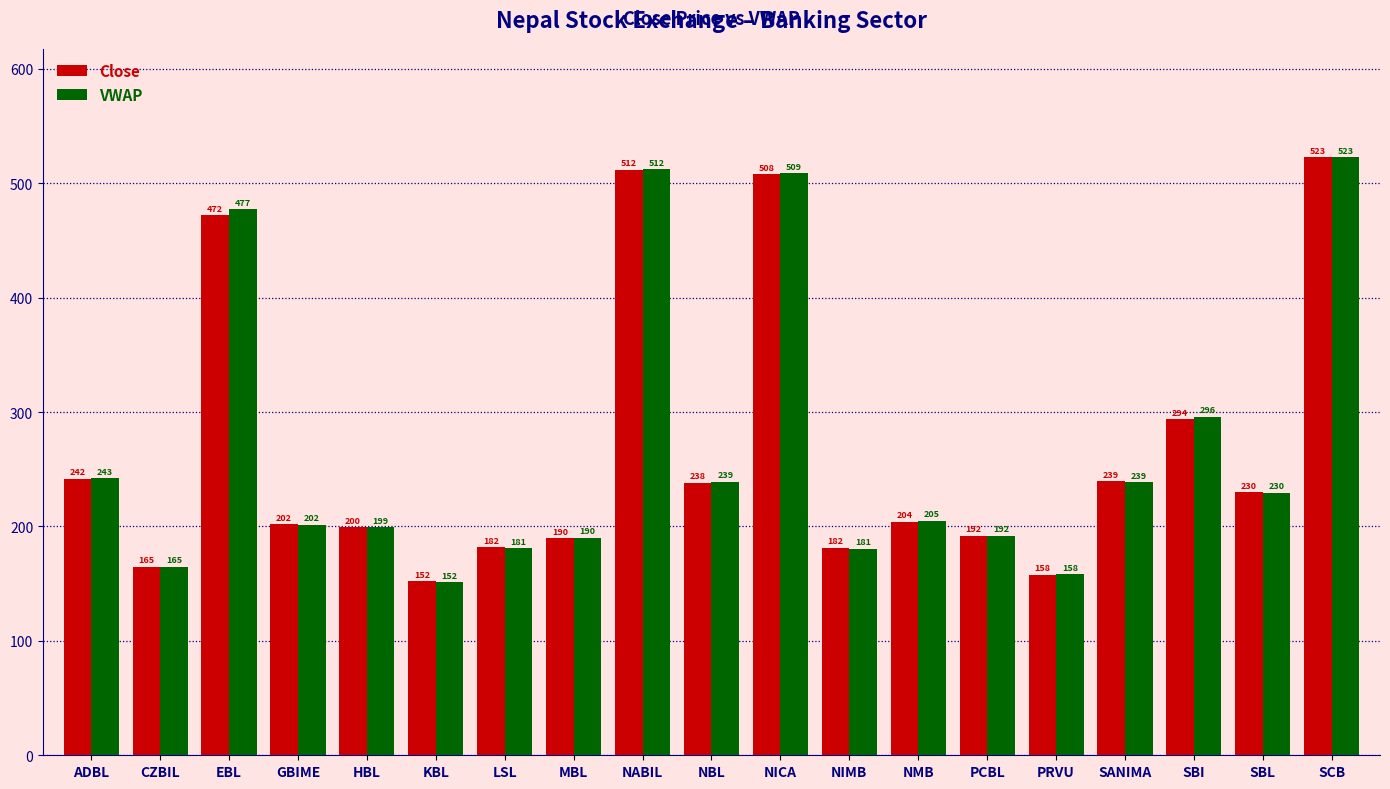

True or false: VWAP has a value of 236.3 at LSL.

False